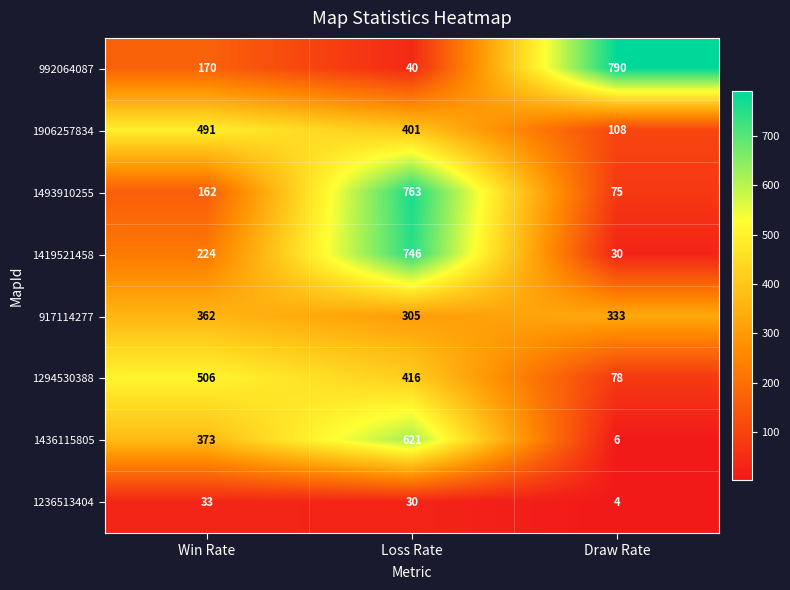

Between Win Rate and Loss Rate, which series saw the biggest shift?

1493910255